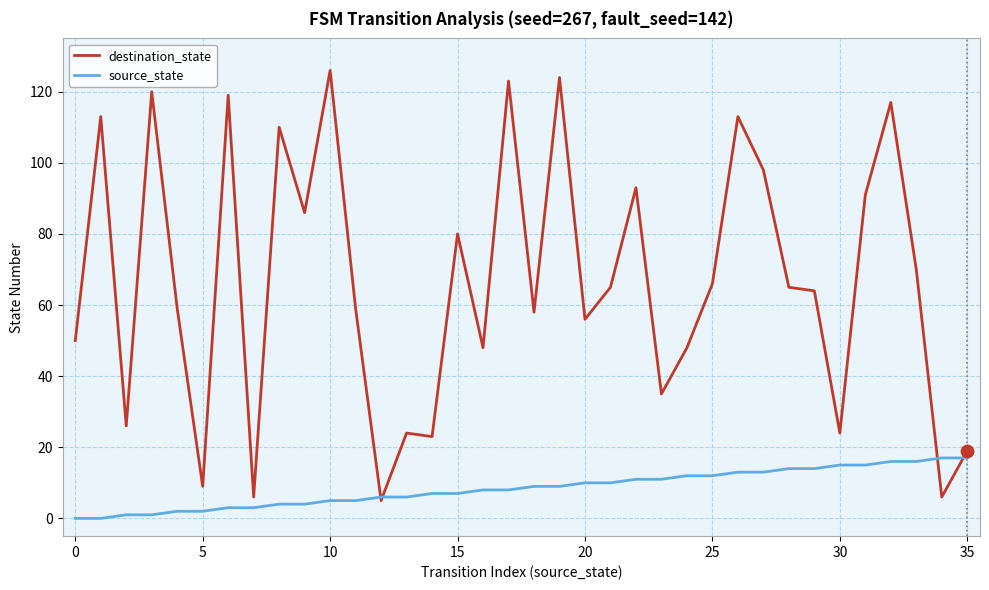

What are all the series names shown in the legend?

destination_state, source_state